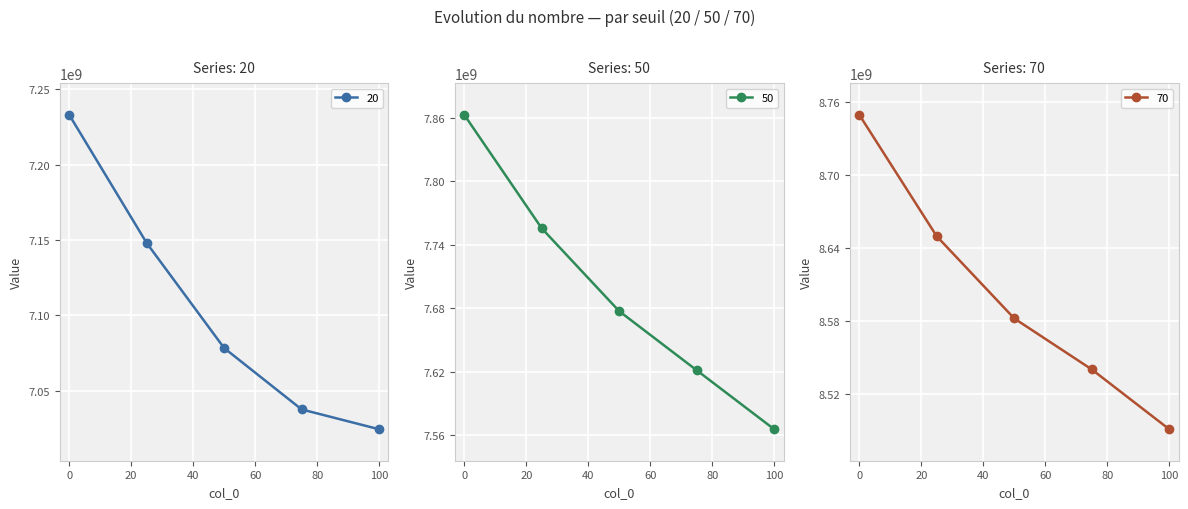

True or false: 50 and 70 intersect in this chart.

False